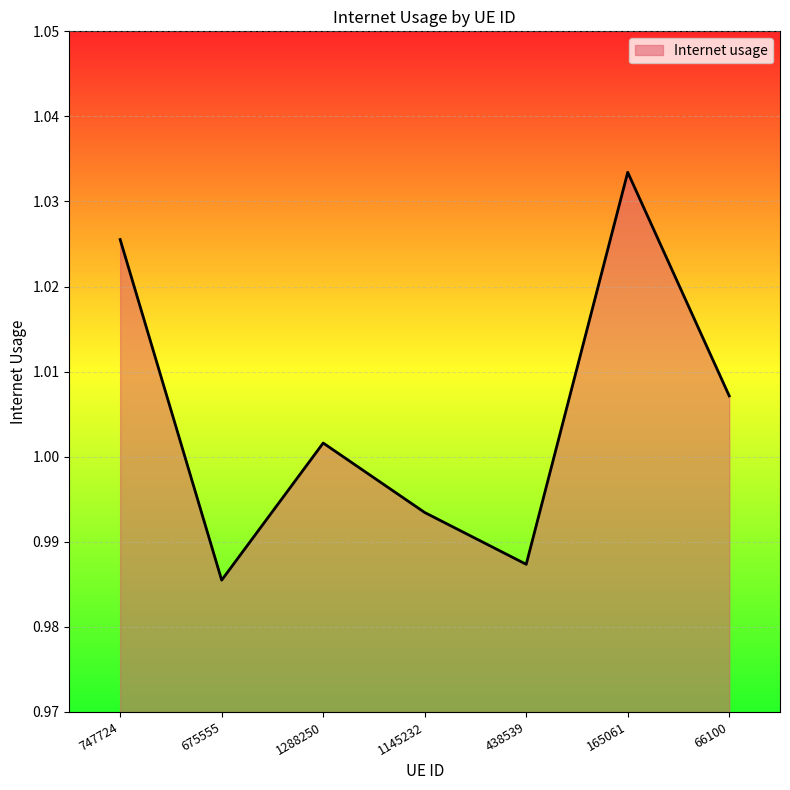

At which category does the chart reach its minimum across all series?

675555